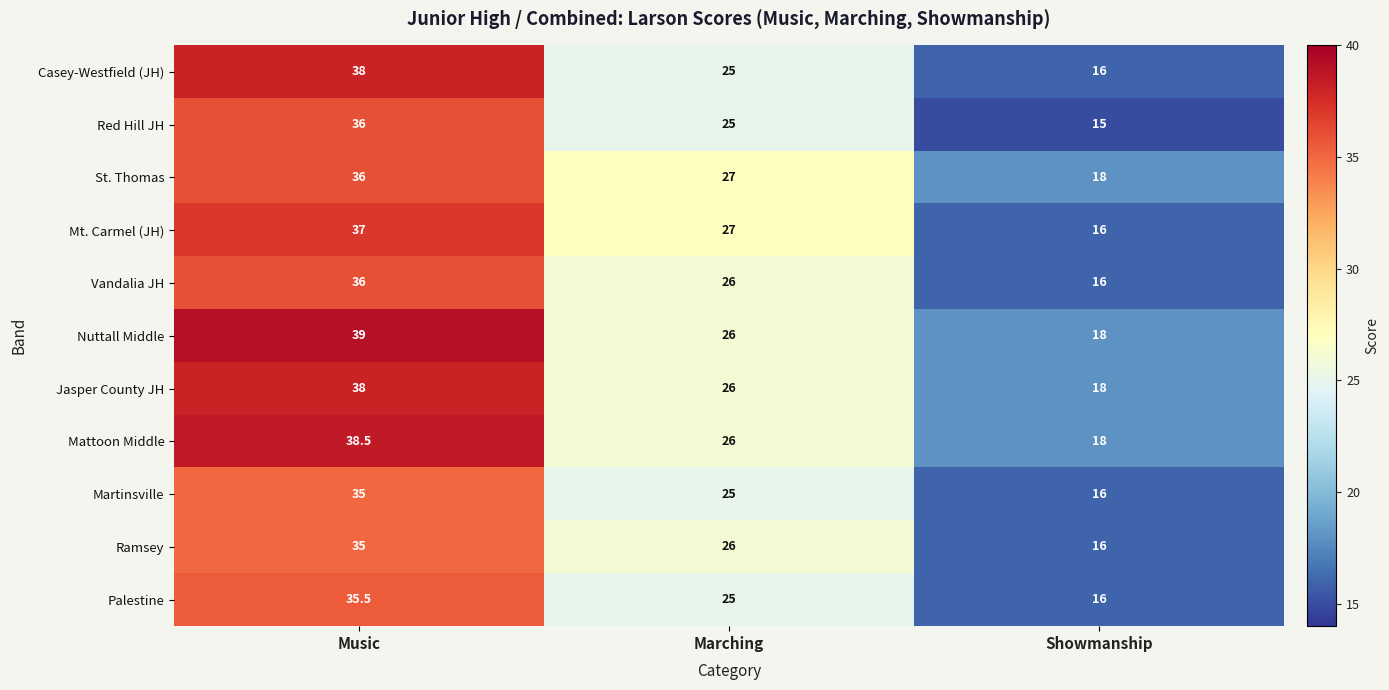

Which series has the largest total across all categories?

Nuttall Middle